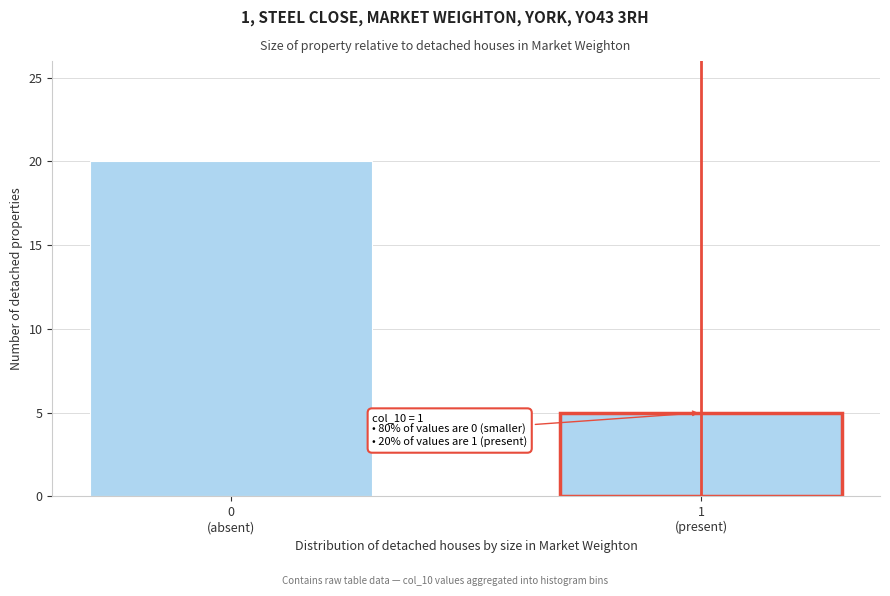

Reading left to right, extract all data points from this chart.

20	5